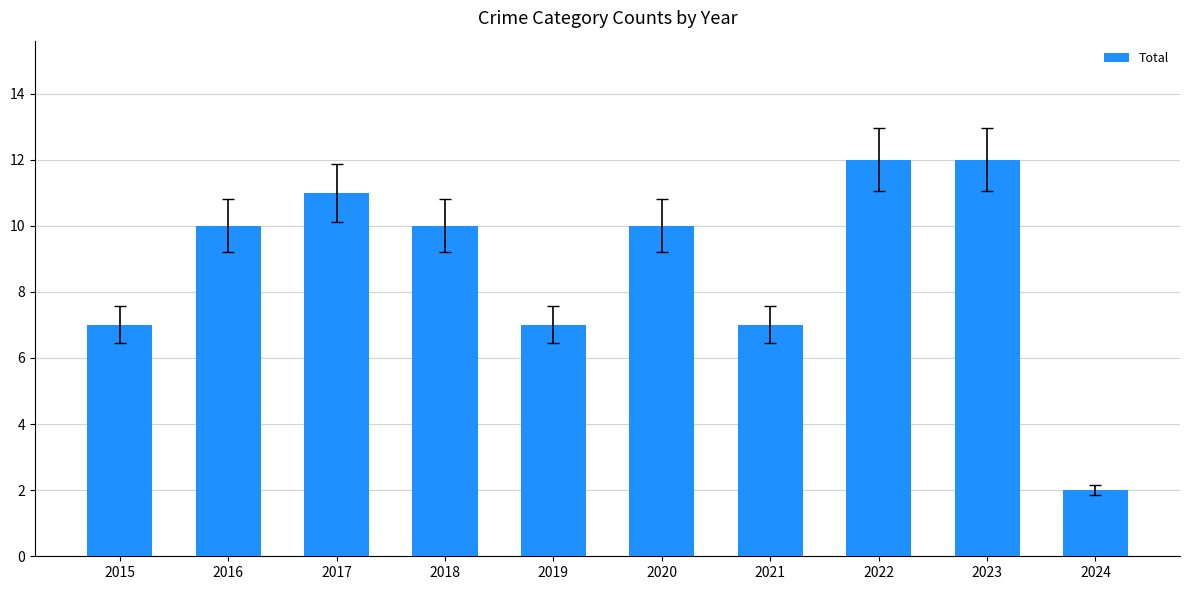

Reading left to right, transcribe all the data shown in this chart.

2015=7	2016=10	2017=11	2018=10	2019=7	2020=10	2021=7	2022=12	2023=12	2024=2